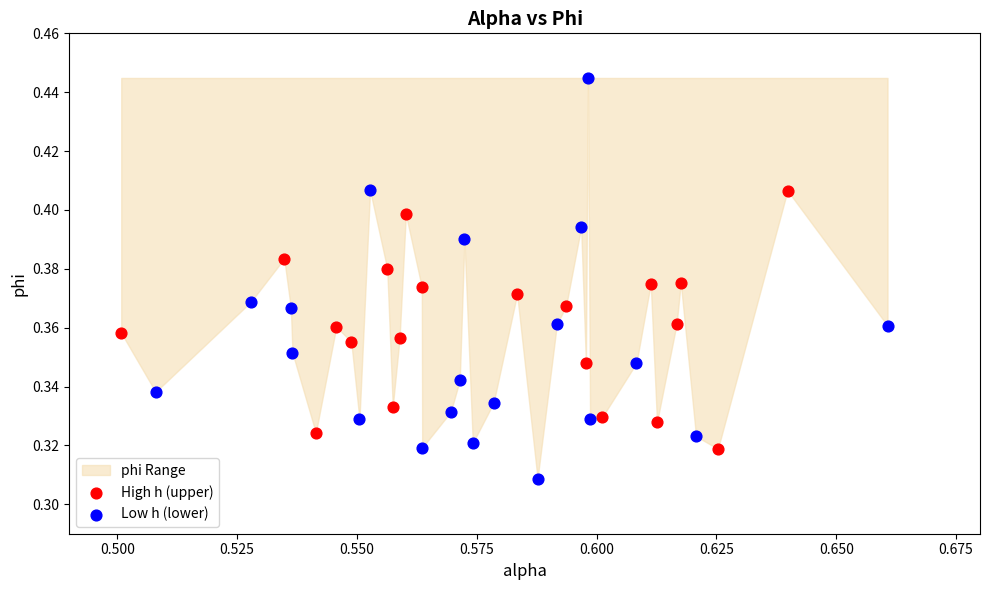

Which series reaches the maximum Y coordinate?

Low h (lower)